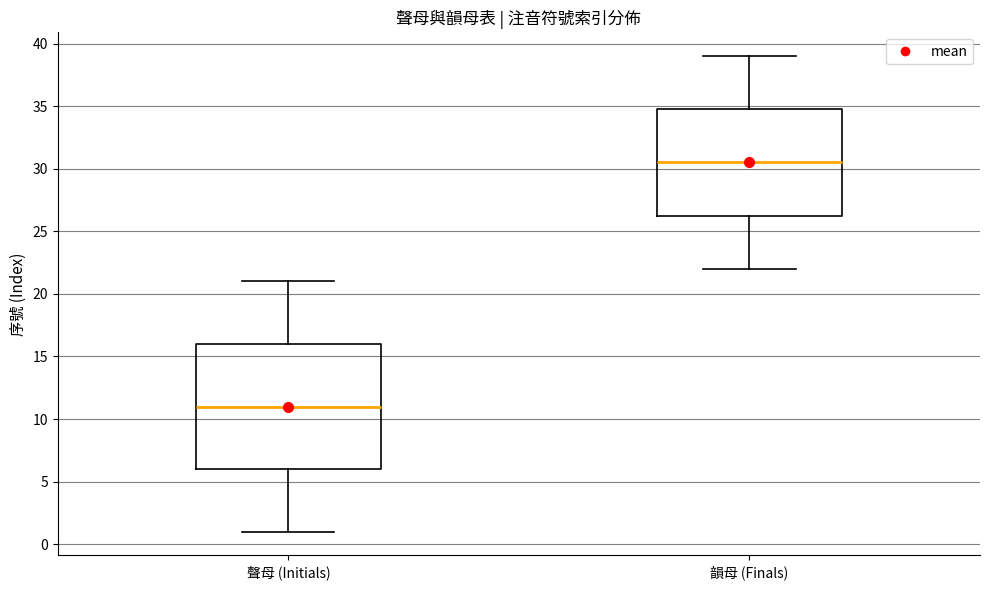

Reading left to right, transcribe this box plot: for each box, give where its median line is, the range the box spans, and where its two whiskers end, as read against the y-axis. The values are not printed on the chart, so give them approximately, as read against the axis.

聲母 (Initials): median 11.0, box 6.0 to 16.0, whiskers 1.0 to 21.0
韻母 (Finals): median 30.5, box 26.5 to 35.0, whiskers 22.0 to 39.0